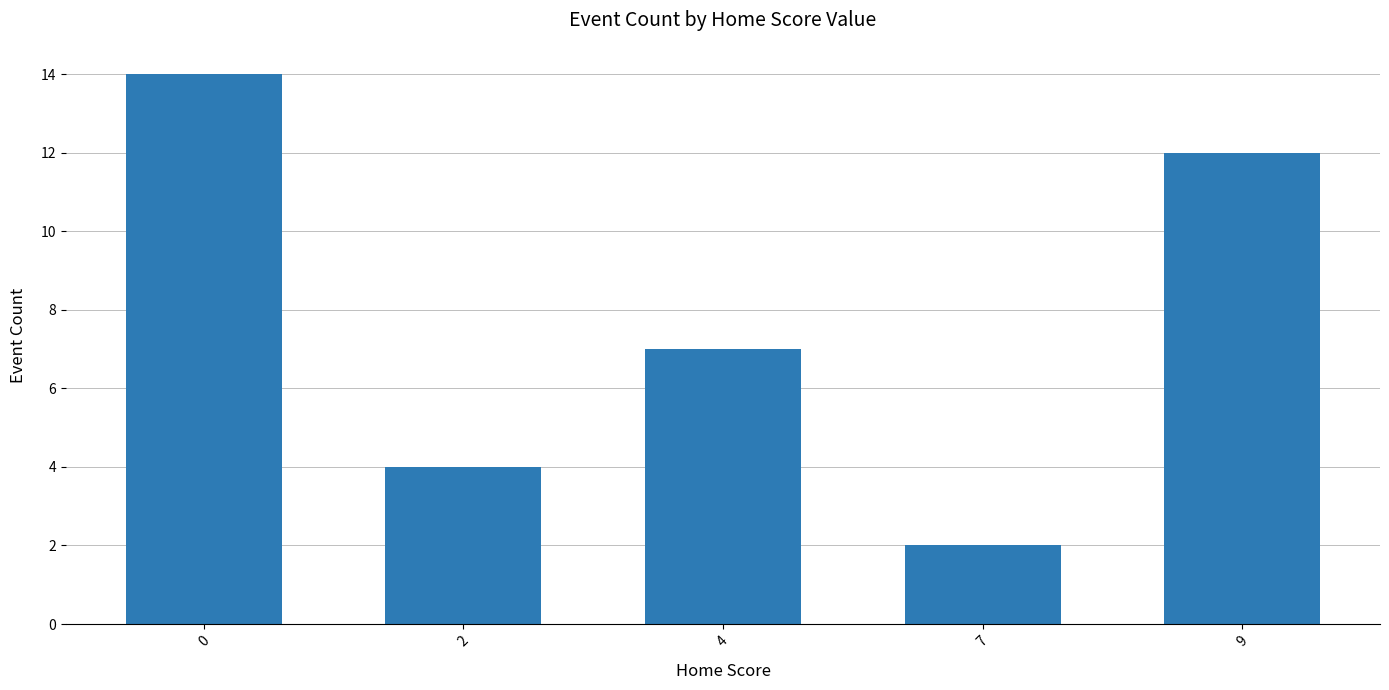

Where is the data nearest to the value 8?

4